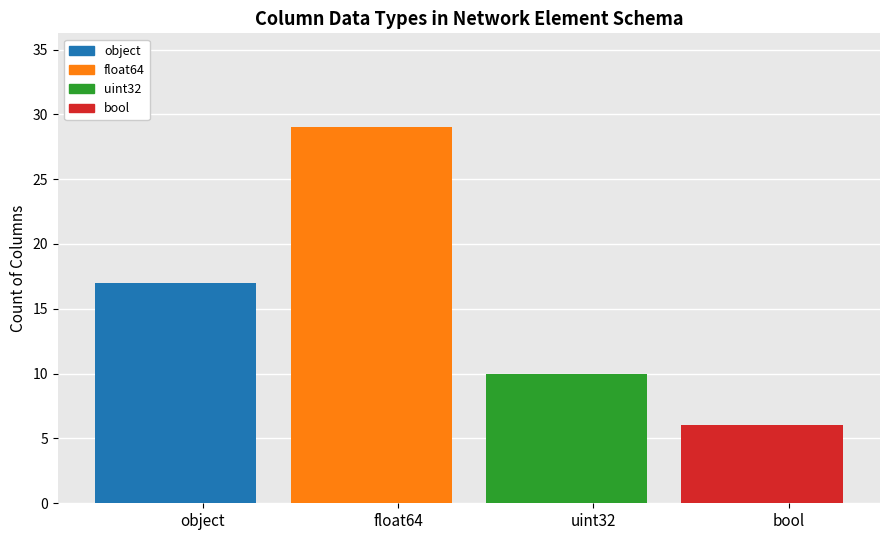

At which category does the chart reach its minimum across all series?

bool